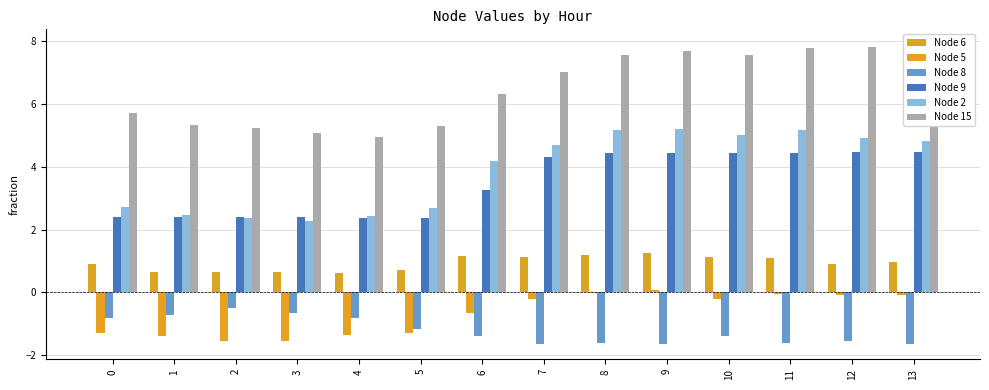

At 0, list the series in order from largest to smallest.

Node 15, Node 2, Node 9, Node 6, Node 8, Node 5